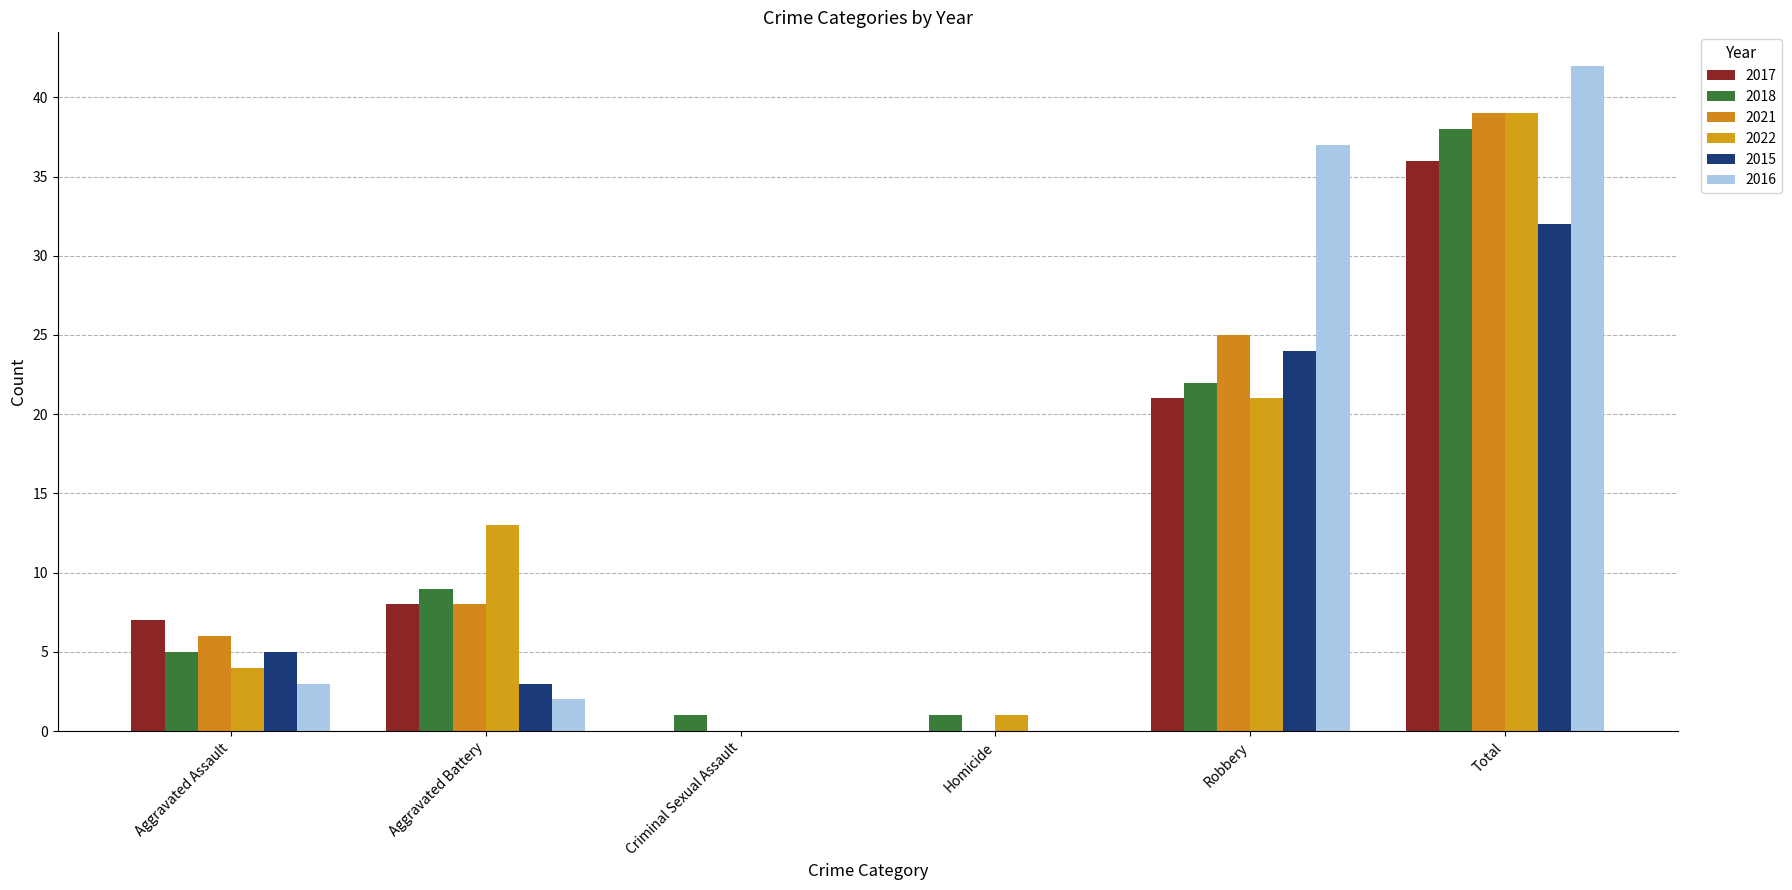

Are the bars grouped side by side (vs. stacked)?

Yes